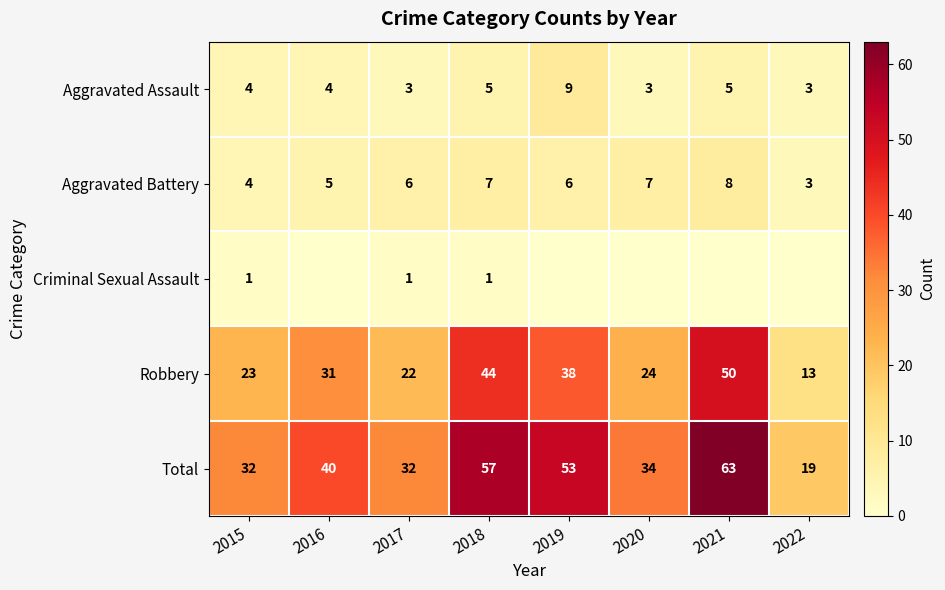

Which series changed the most between 2015 and 2017?

Aggravated Battery